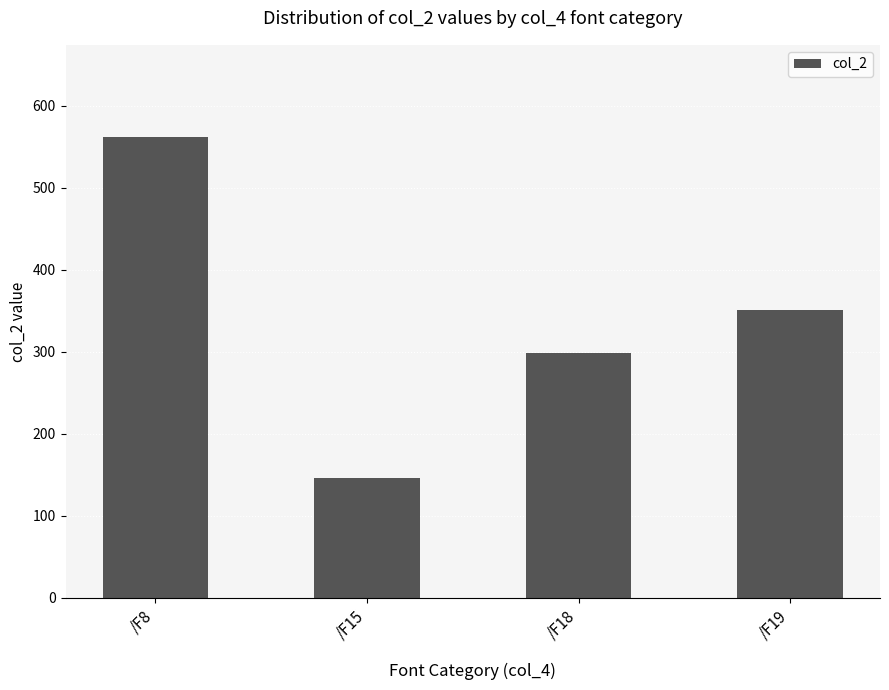

What is the change in value from /F8 to /F15?

-416.0